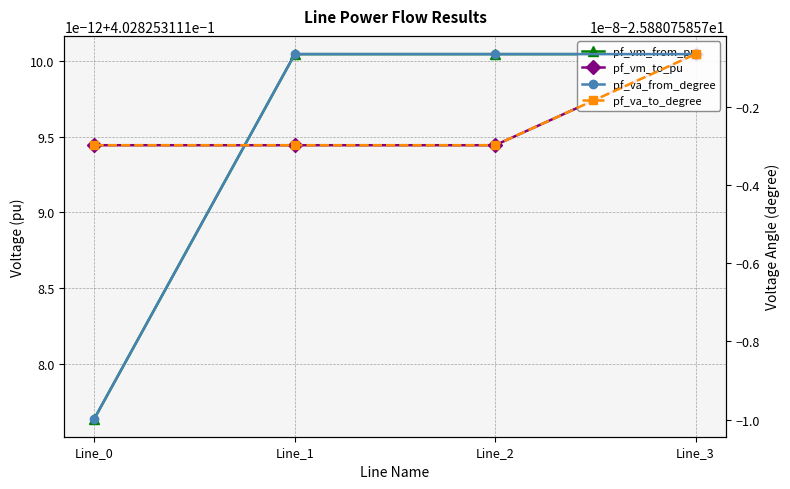

What is the difference between the highest and lowest values at Line_0?

26.3